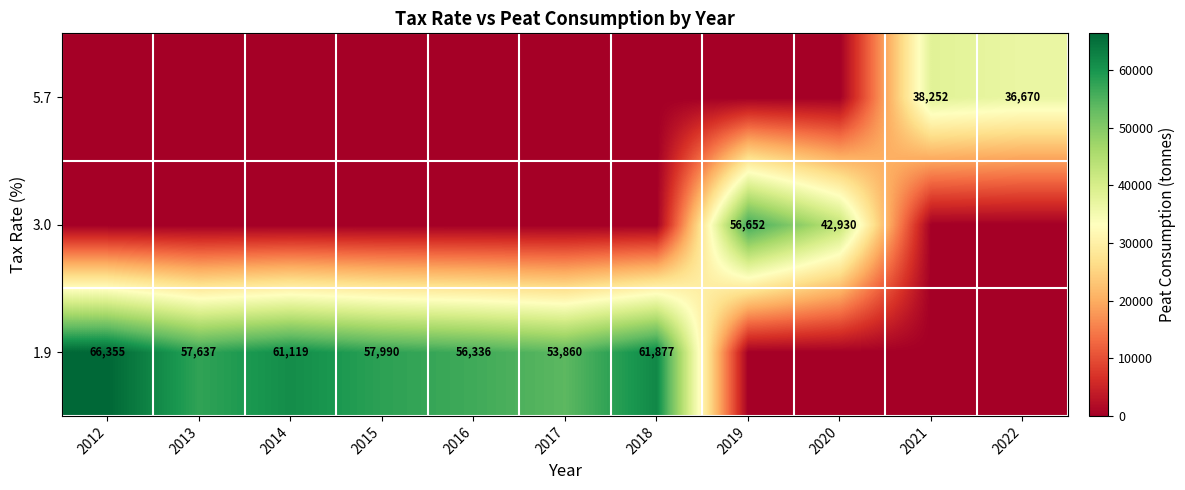

Reading left to right, transcribe all the data shown in this chart.

row_0: 66355	57637	61119	57990	56336	53860	61877	0	0	0	0
row_1: 0	0	0	0	0	0	0	56652	42930	0	0
row_2: 0	0	0	0	0	0	0	0	0	38252	36670